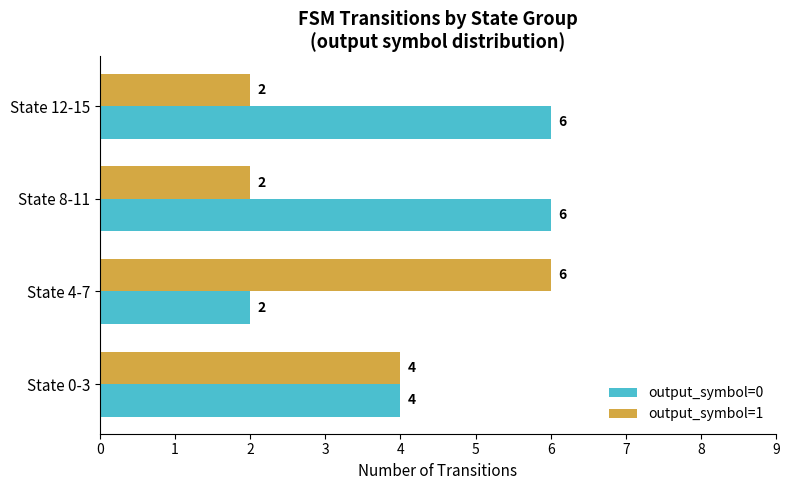

List the series in order of their overall mean, highest first.

output_symbol=0, output_symbol=1